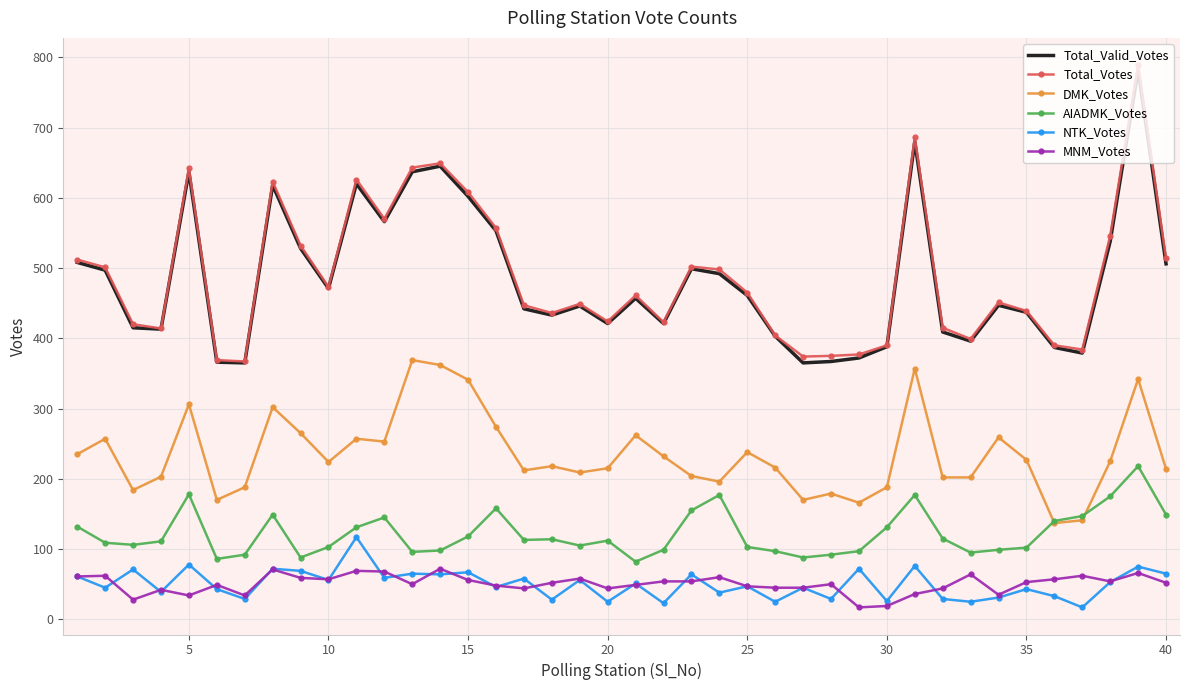

What is the smallest value displayed?

17